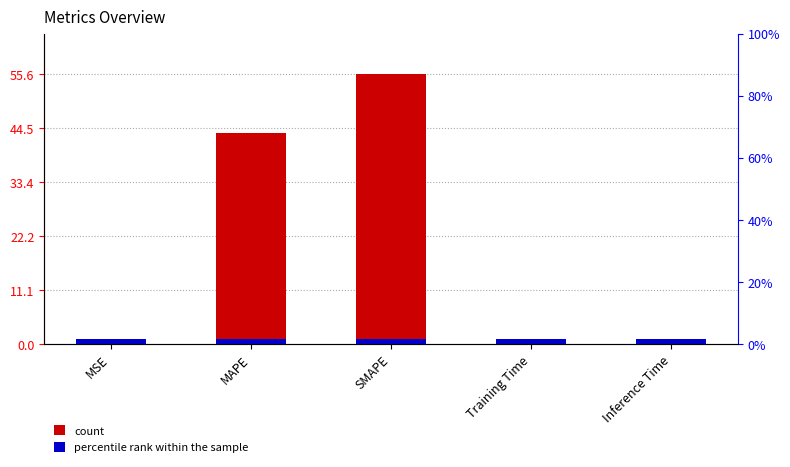

What is the value of the 3rd bar from the left?

55.6